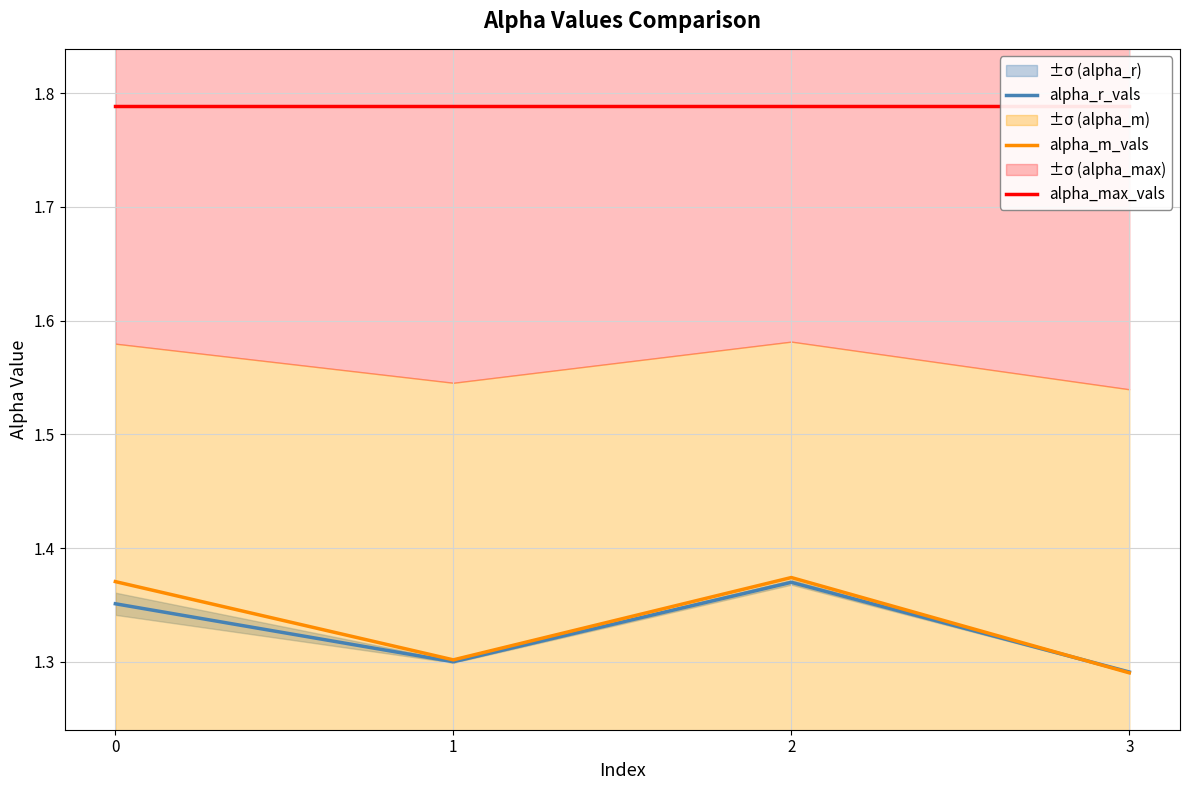

The alpha_m_vals series shows 0.7 at 2. True or false?

False